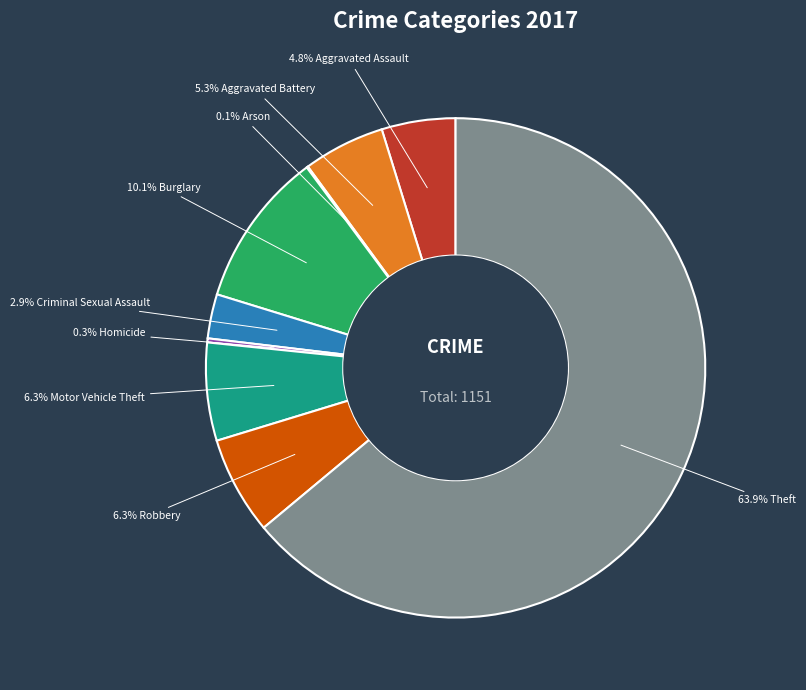

Does any single category account for the majority?

Yes